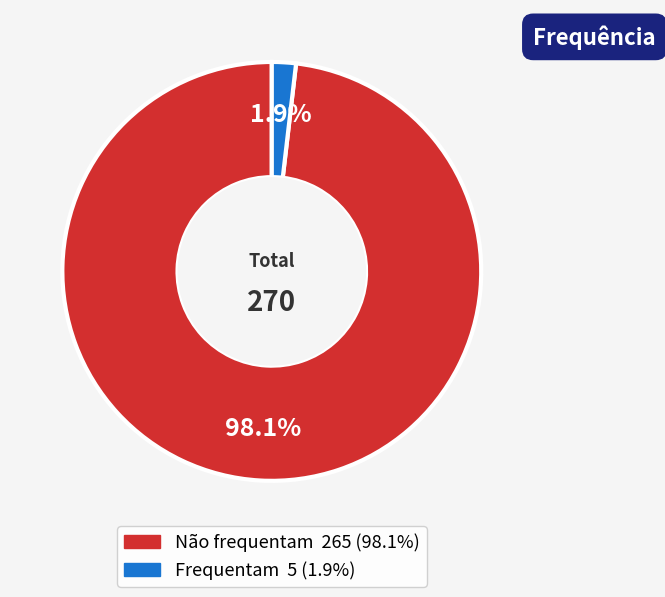

What percentage do Não frequentam and Frequentam together represent?

100.0%